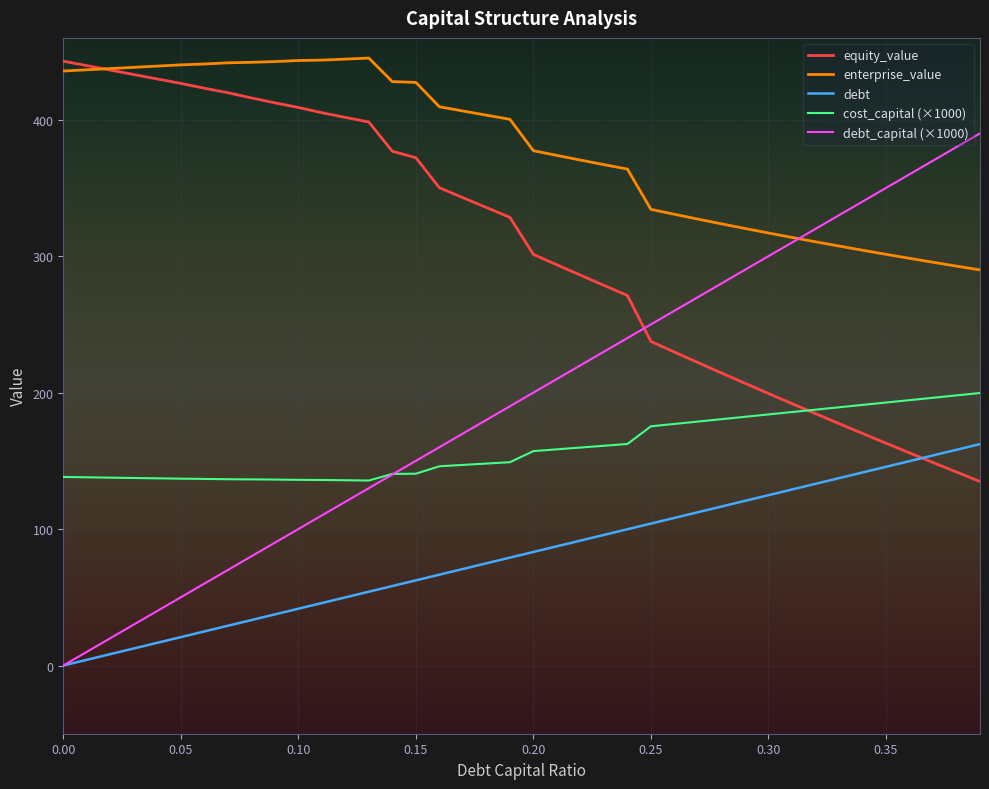

What are all the series names shown in the legend?

equity_value, enterprise_value, debt, cost_capital (×1000), debt_capital (×1000)